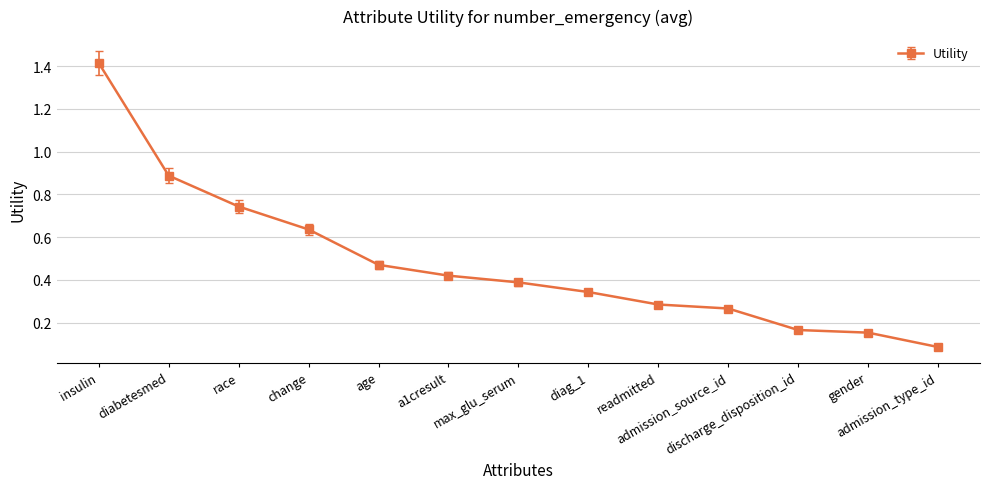

True or false: the data shows 0.3 at admission_source_id.

True